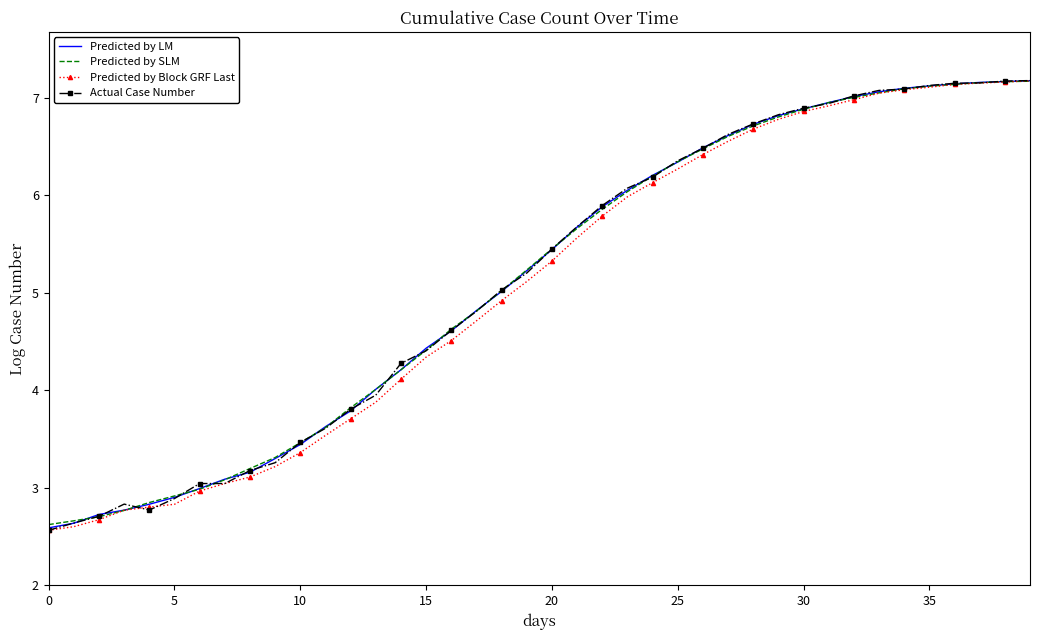

What is the smallest value displayed?

2.6